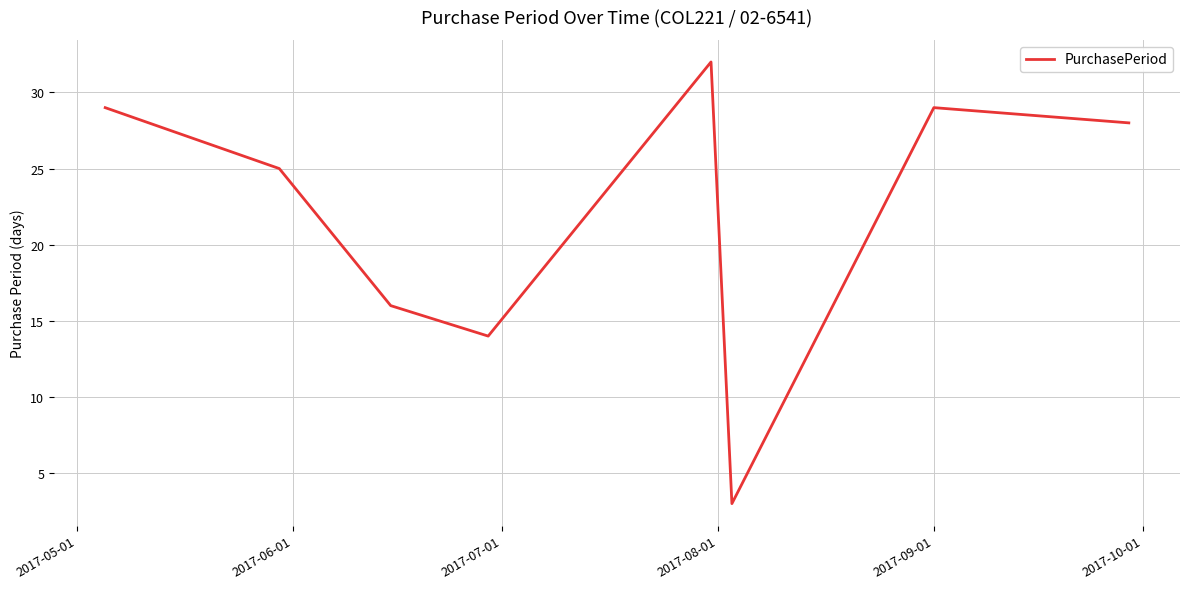

Does the chart have visible grid lines?

Yes